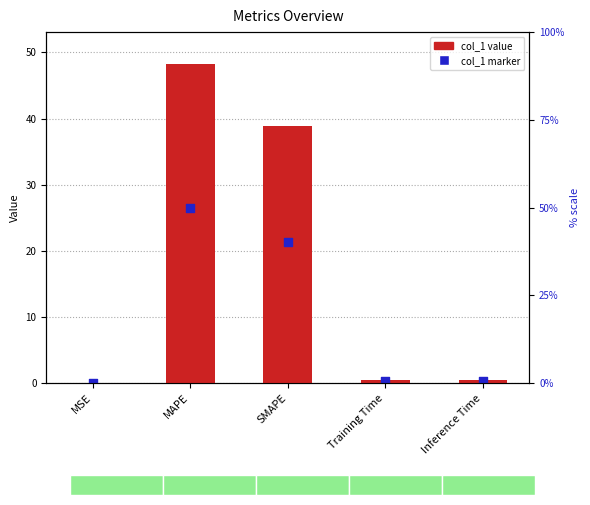

Is the value of marker_col_1 at Inference Time greater than the value of col_1 at Training Time?

No